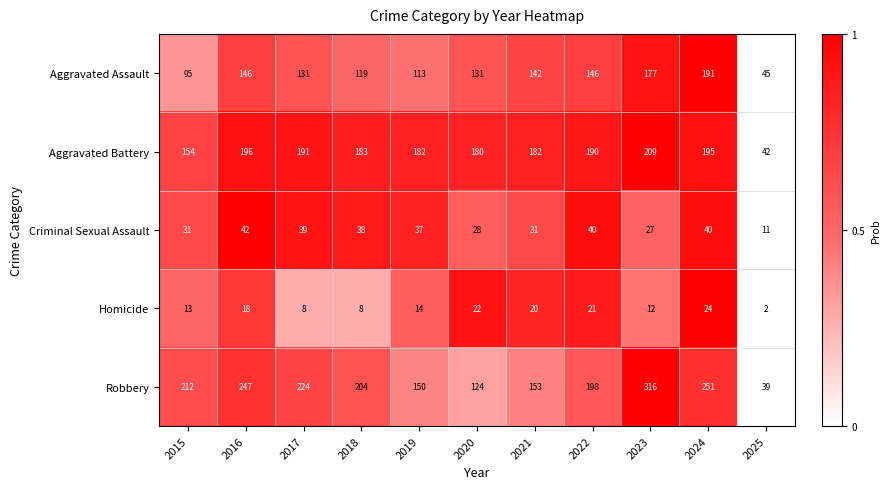

Which category has the highest value across all series?

2023